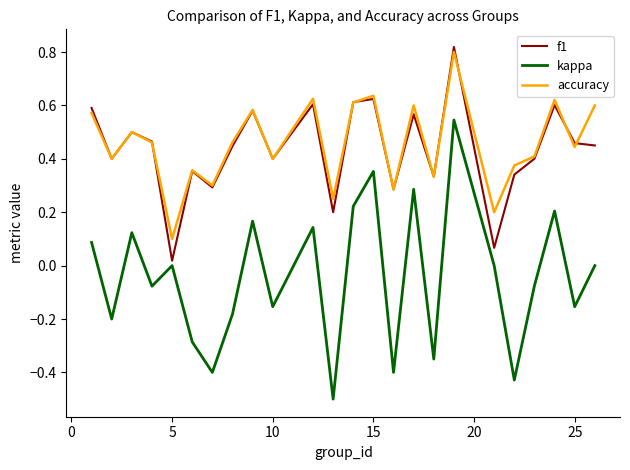

How many lines are shown in the chart?

3